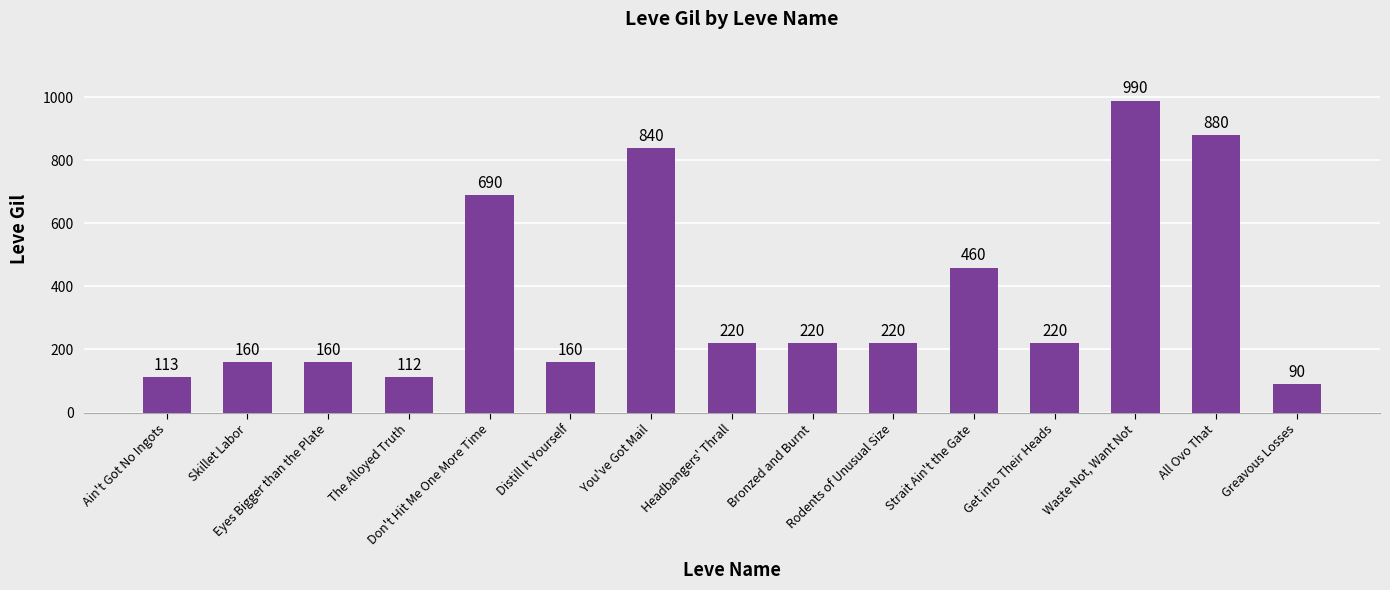

Reading right to left, transcribe all the data shown in this chart.

Greavous Losses=90	All Ovo That=880	Waste Not, Want Not=990	Get into Their Heads=220	Strait Ain't the Gate=460	Rodents of Unusual Size=220	Bronzed and Burnt=220	Headbangers' Thrall=220	You've Got Mail=840	Distill It Yourself=160	Don't Hit Me One More Time=690	The Alloyed Truth=112	Eyes Bigger than the Plate=160	Skillet Labor=160	Ain't Got No Ingots=113